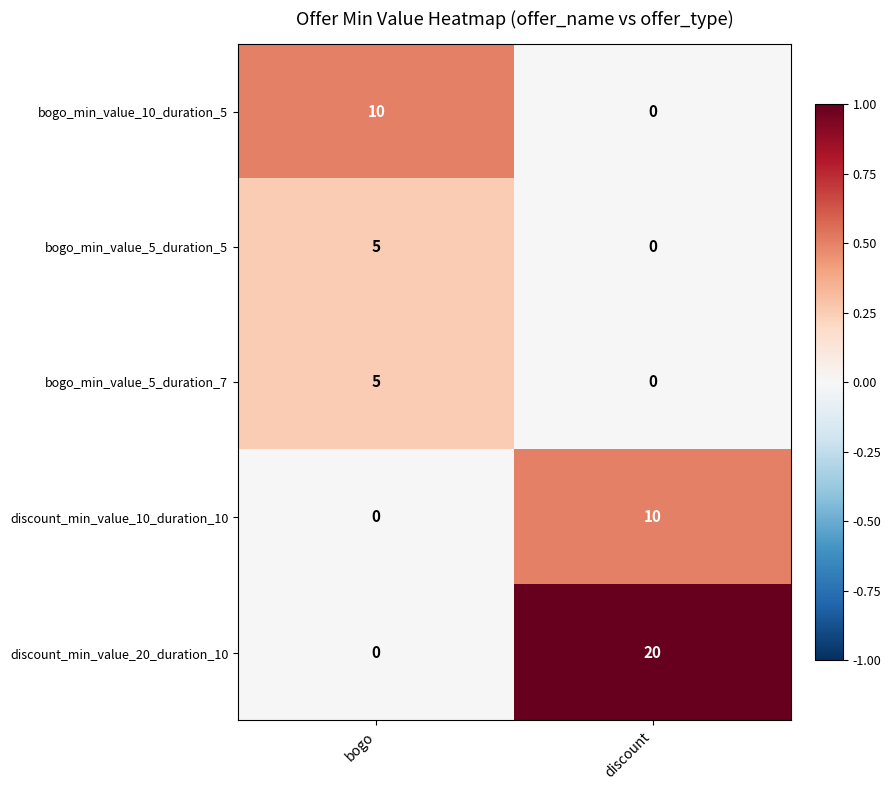

At which category is the sum across all series the highest?

discount